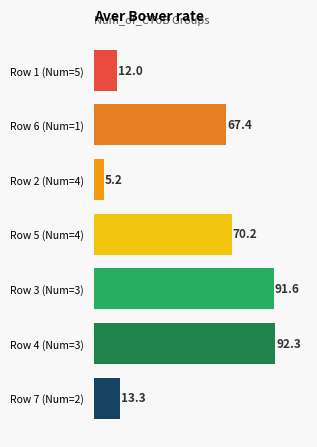

Reading bottom to top, what are all the values shown in this chart?

Row 7 (Num=2)=13.3	Row 4 (Num=3)=92.3	Row 3 (Num=3)=91.6	Row 5 (Num=4)=70.2	Row 2 (Num=4)=5.2	Row 6 (Num=1)=67.4	Row 1 (Num=5)=12.0